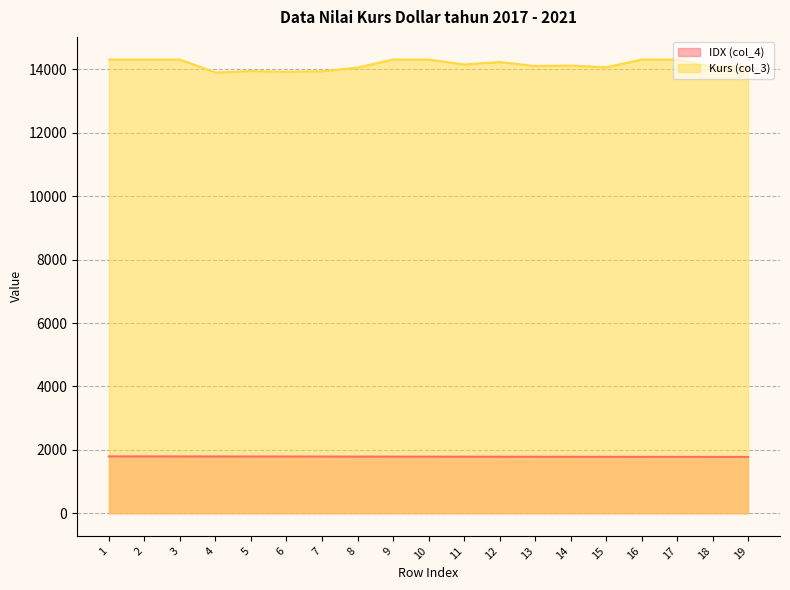

List the series in order of their peak value, lowest first.

IDX (col_4), Kurs (col_3)